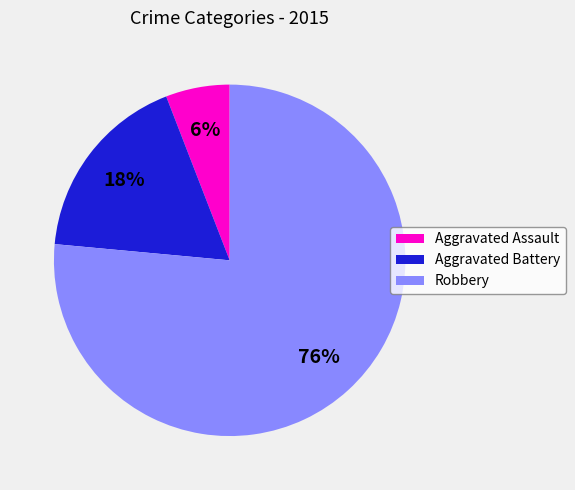

Approximately how many times larger is the value at Aggravated Battery compared to Robbery?

0.2